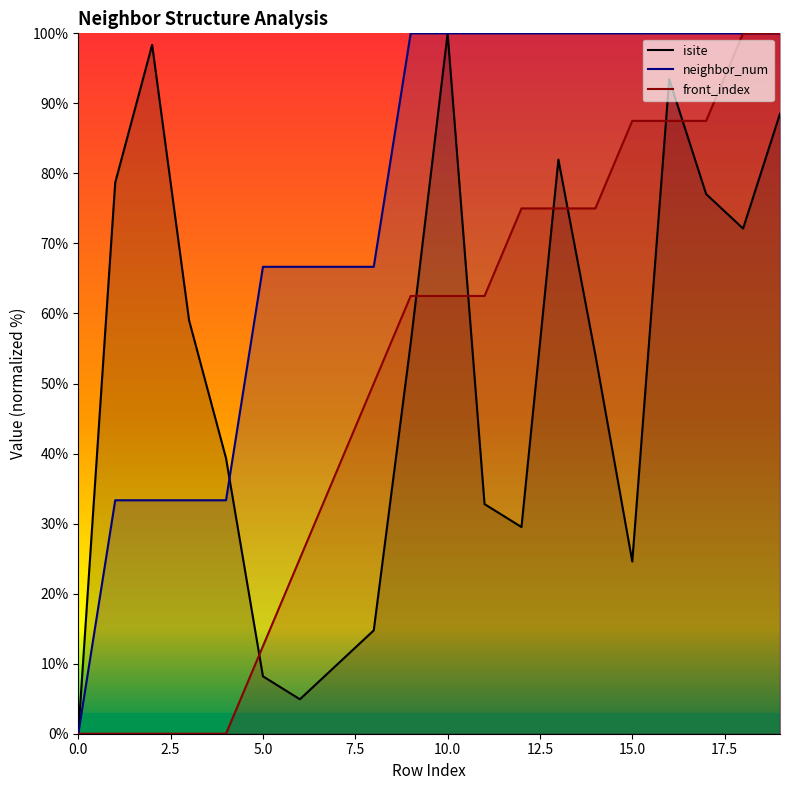

At which category is the sum across all series the highest?

19